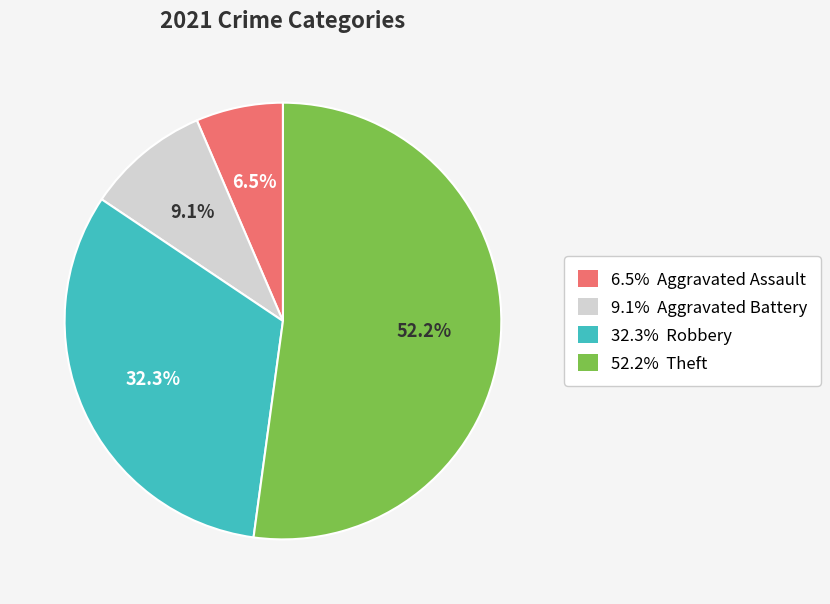

Is there any slice that represents more than half of the pie?

Yes